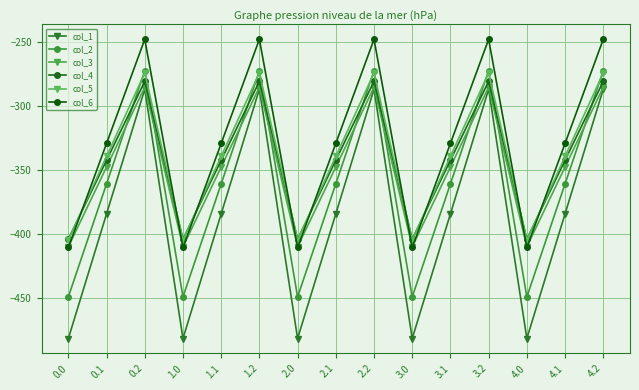

Reading left to right, what are all the values shown in this chart?

col_1: 0.0=-482.0	0.1=-384.6	0.2=-287.1	1.0=-482.0	1.1=-384.6	1.2=-287.1	2.0=-482.0	2.1=-384.6	2.2=-287.1	3.0=-482.0	3.1=-384.6	3.2=-287.1	4.0=-482.0	4.1=-384.6	4.2=-287.1
col_2: 0.0=-449.5	0.1=-361.1	0.2=-272.7	1.0=-449.5	1.1=-361.1	1.2=-272.7	2.0=-449.5	2.1=-361.1	2.2=-272.7	3.0=-449.5	3.1=-361.1	3.2=-272.7	4.0=-449.5	4.1=-361.1	4.2=-272.7
col_3: 0.0=-410.3	0.1=-347.9	0.2=-285.5	1.0=-410.3	1.1=-347.9	1.2=-285.5	2.0=-410.3	2.1=-347.9	2.2=-285.5	3.0=-410.3	3.1=-347.9	3.2=-285.5	4.0=-410.3	4.1=-347.9	4.2=-285.5
col_4: 0.0=-404.4	0.1=-342.7	0.2=-281.0	1.0=-404.4	1.1=-342.7	1.2=-281.0	2.0=-404.4	2.1=-342.7	2.2=-281.0	3.0=-404.4	3.1=-342.7	3.2=-281.0	4.0=-404.4	4.1=-342.7	4.2=-281.0
col_5: 0.0=-404.9	0.1=-339.6	0.2=-274.4	1.0=-404.9	1.1=-339.6	1.2=-274.4	2.0=-404.9	2.1=-339.6	2.2=-274.4	3.0=-404.9	3.1=-339.6	3.2=-274.4	4.0=-404.9	4.1=-339.6	4.2=-274.4
col_6: 0.0=-410.8	0.1=-329.5	0.2=-248.1	1.0=-410.8	1.1=-329.5	1.2=-248.1	2.0=-410.8	2.1=-329.5	2.2=-248.1	3.0=-410.8	3.1=-329.5	3.2=-248.1	4.0=-410.8	4.1=-329.5	4.2=-248.1